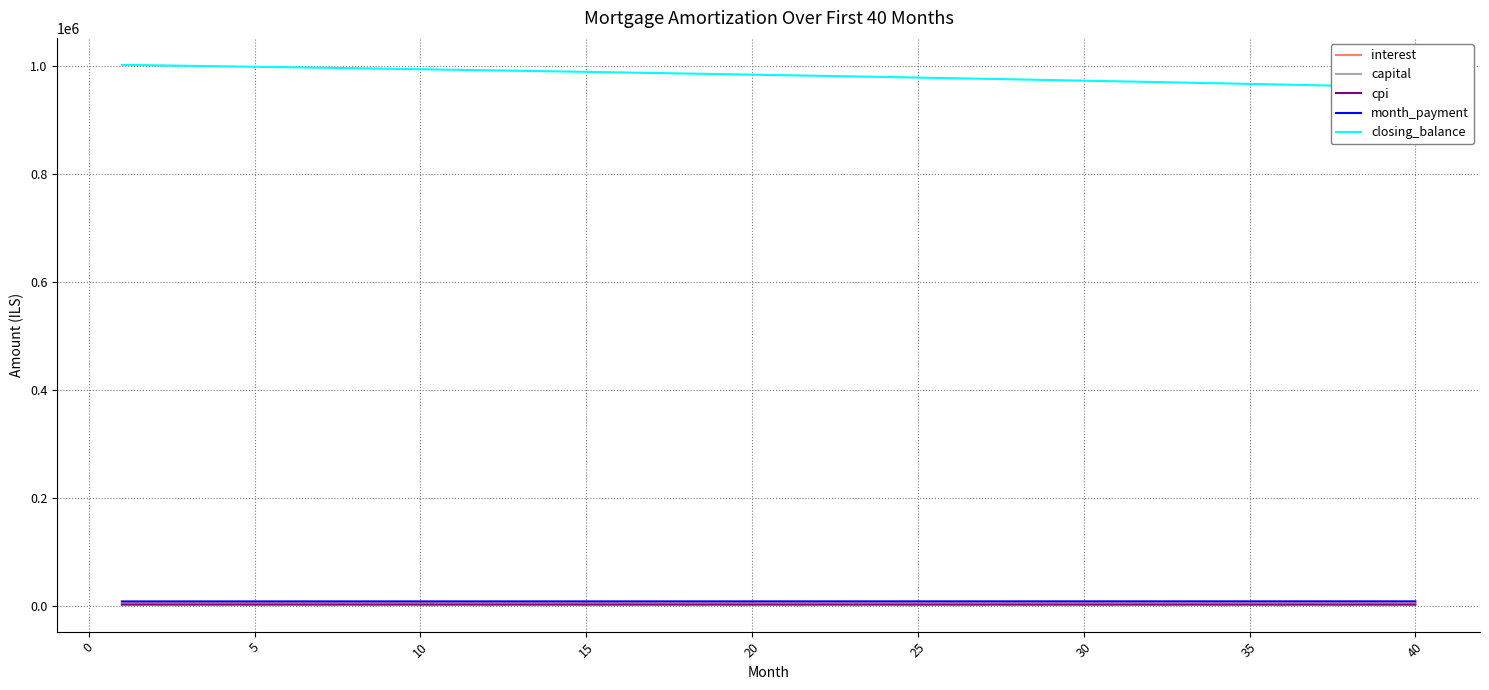

True or false: month_payment and cpi cross at least once.

False